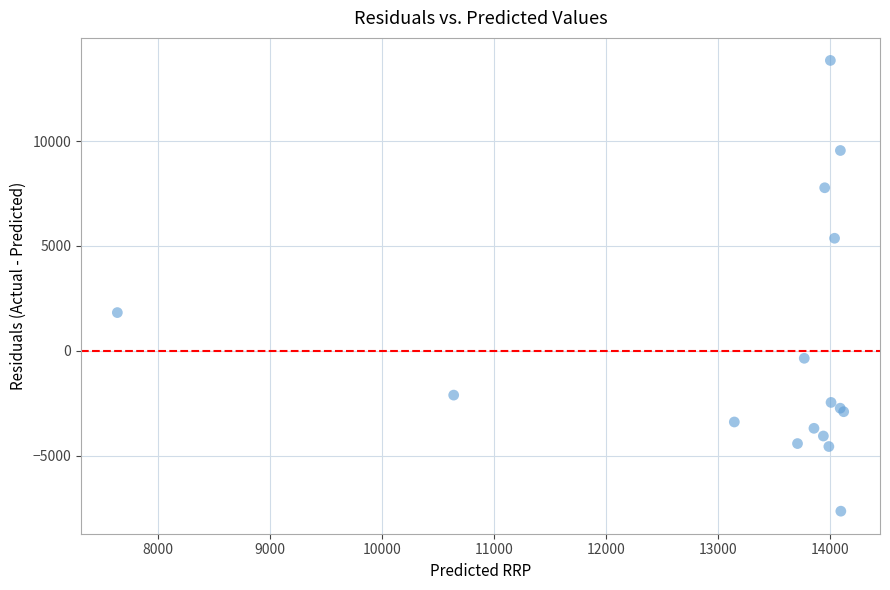

What Y value in the scatter plot is closest to 3099?

1822.5